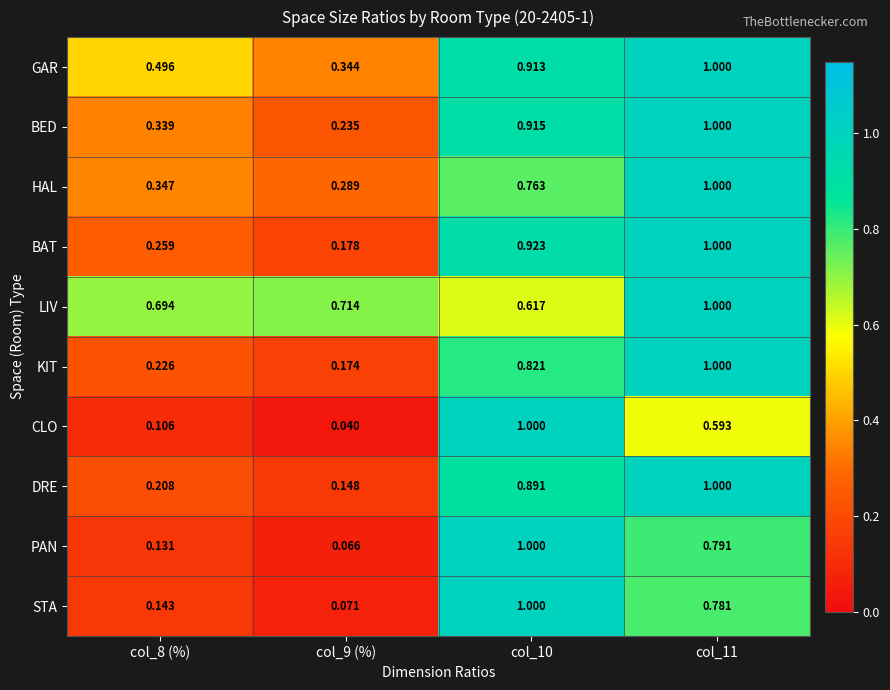

Which series has the largest range (max minus min)?

CLO